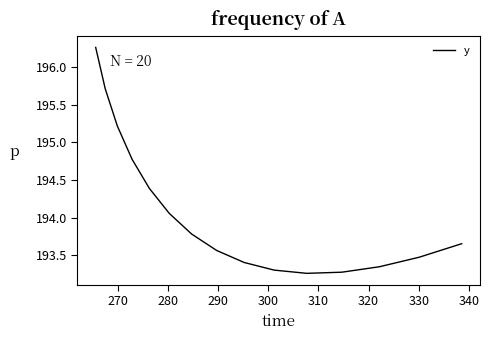

What is the difference between the maximum and minimum values?

3.0